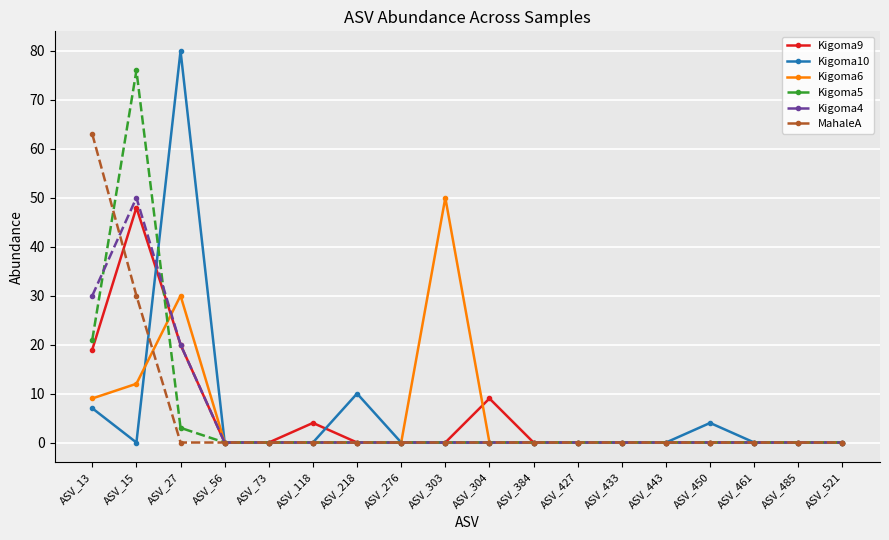

Between which two adjacent categories do Kigoma6 and MahaleA first intersect?

ASV_15 and ASV_27